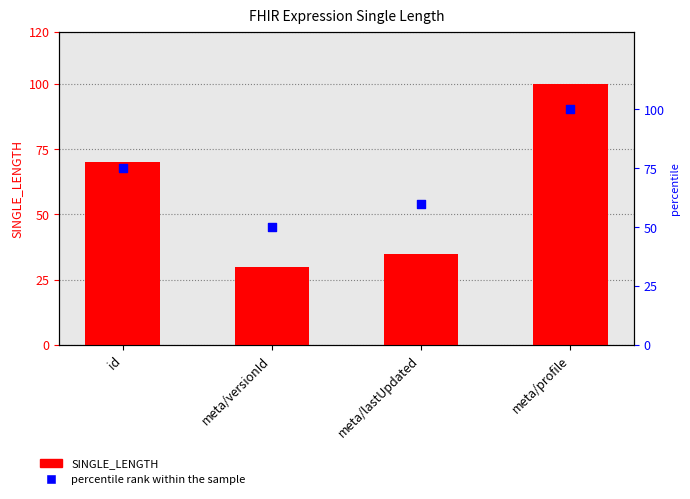

At which category is the sum across all series the highest?

meta/profile